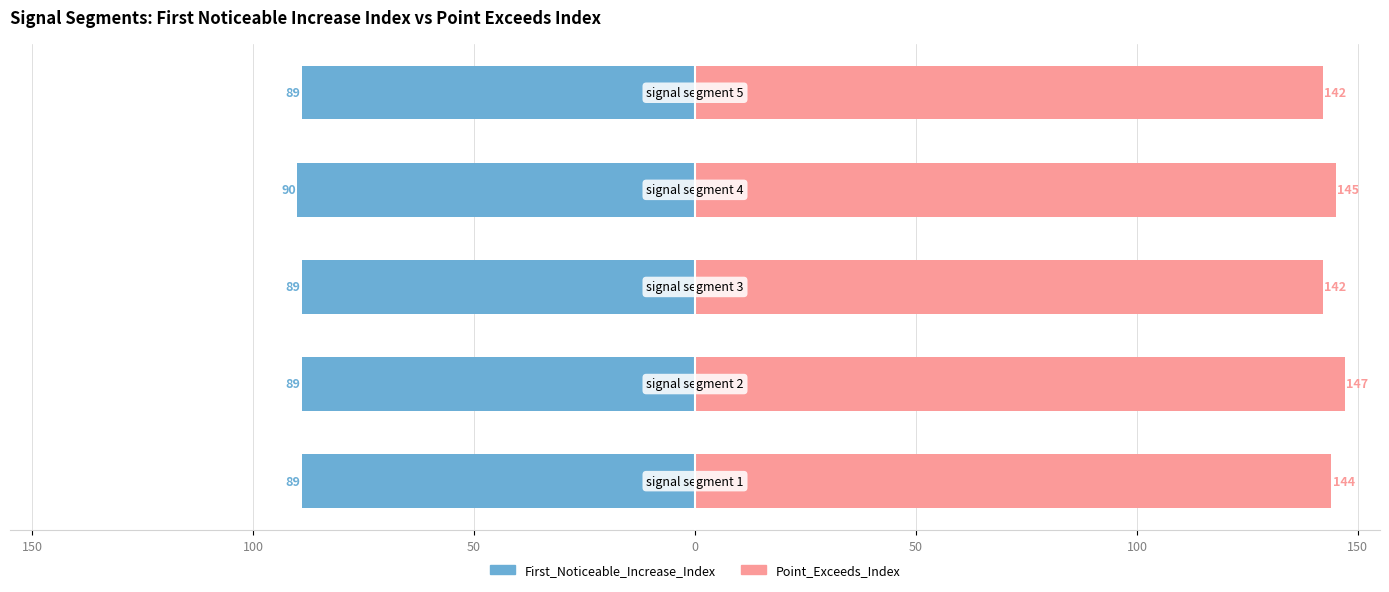

Reading right to left, list all the values displayed in this chart.

First_Noticeable_Increase_Index: -89	-90	-89	-89	-89
Point_Exceeds_Index: 142	145	142	147	144